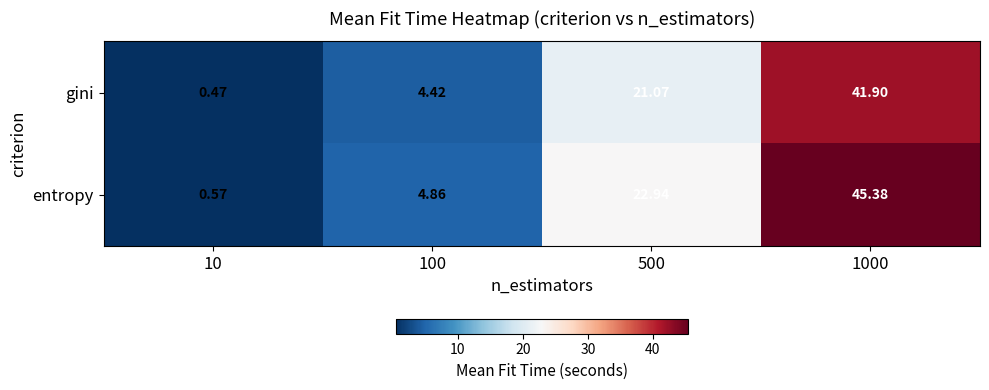

Which series changed the most between 500 and 1000?

entropy